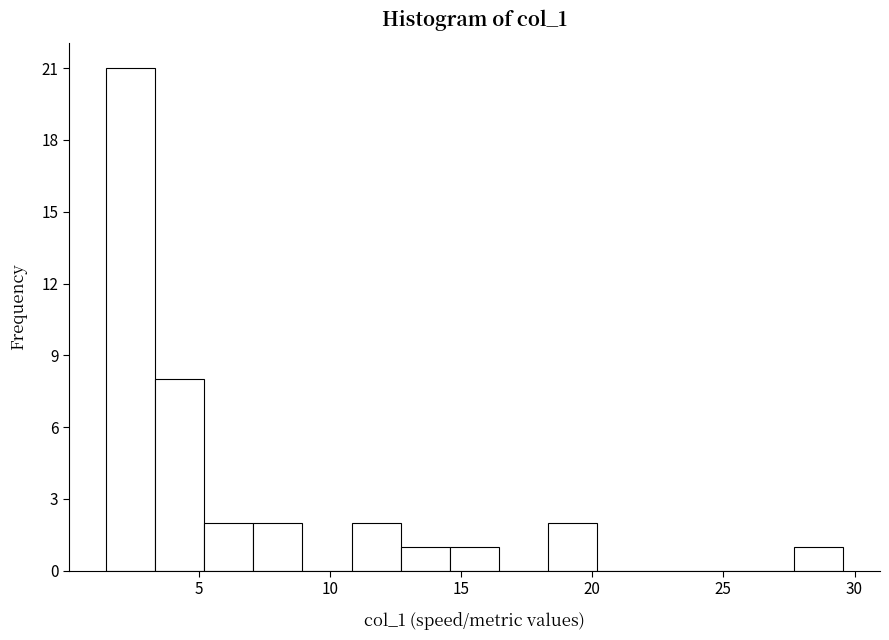

Around what value on the x-axis is the tallest bar? Give the approximate position of its centre, as read against the axis.

2.5